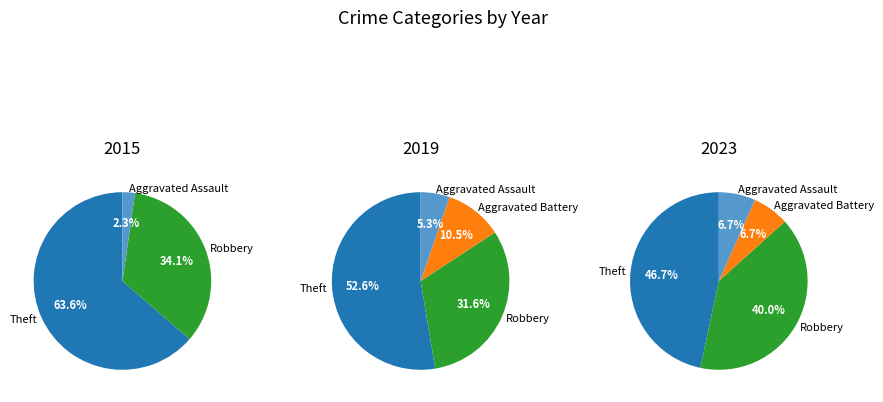

Which slice is the largest?

Theft